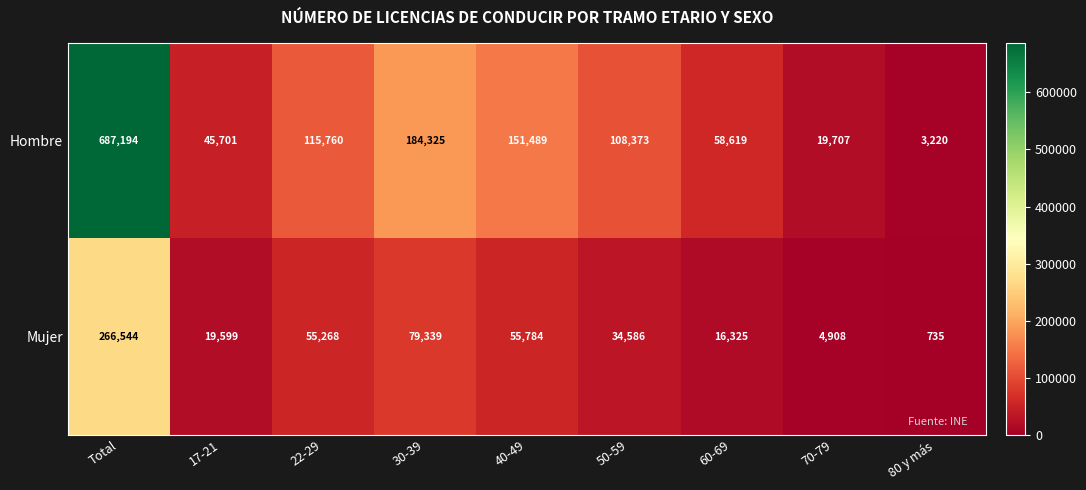

What is the difference between the maximum and minimum values in the Hombre series?

683974